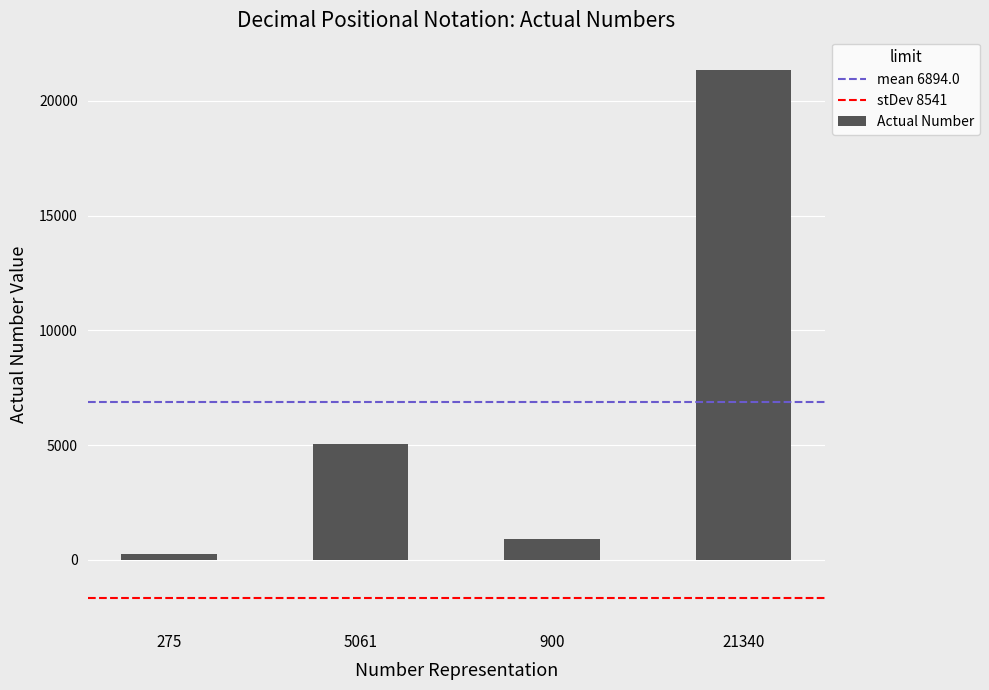

The chart shows a value of 3209 at 5061. True or false?

False